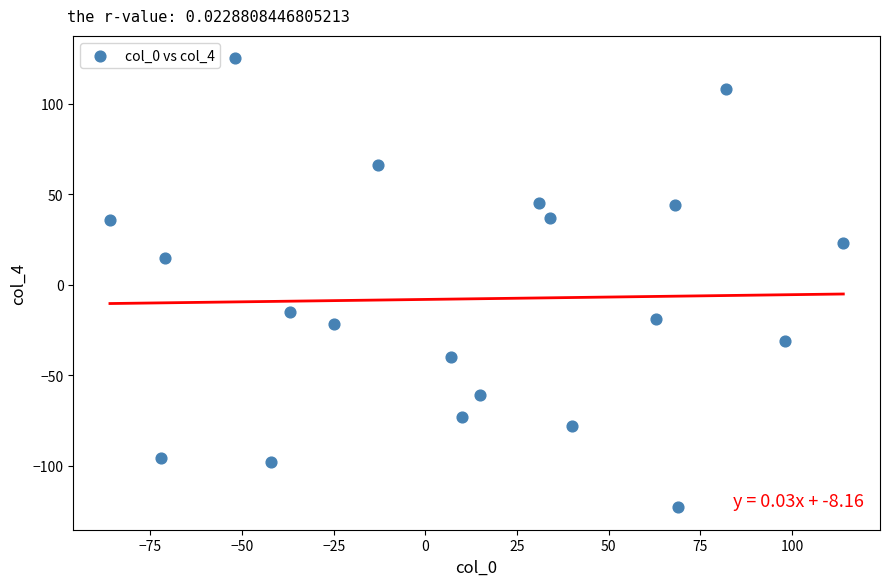

What is the range of X values (max minus min)?

200